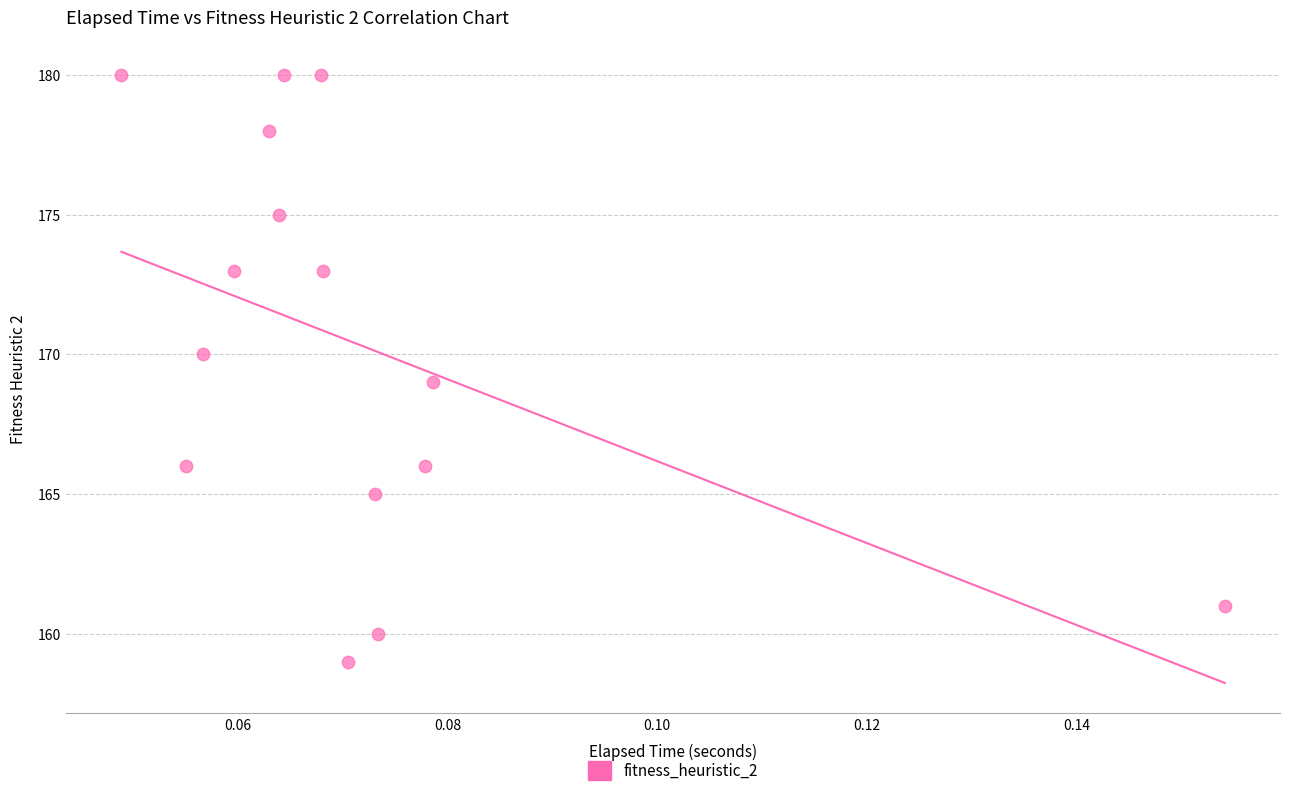

What is the range of Y values (max minus min)?

21